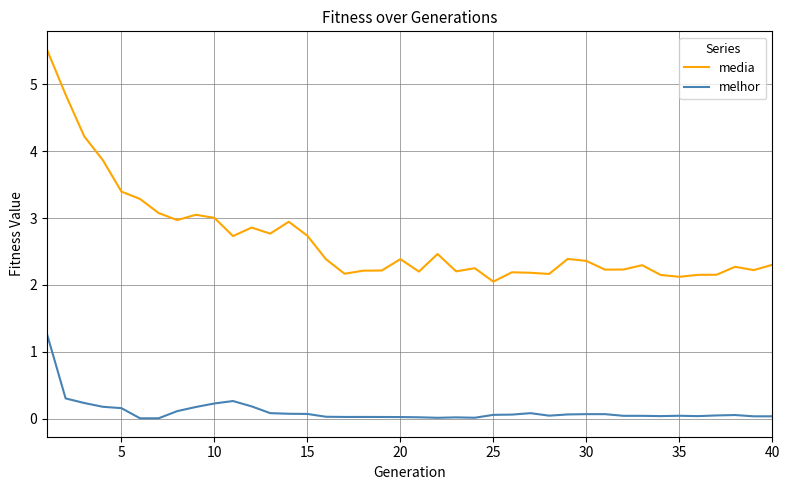

Which series has the largest range (max minus min)?

media